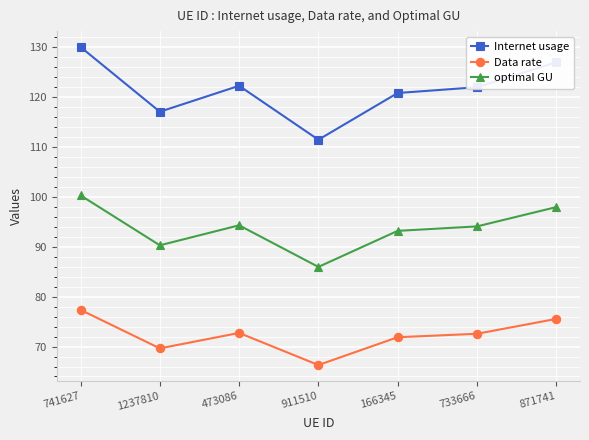

What is the average value of the Internet usage series?

121.4